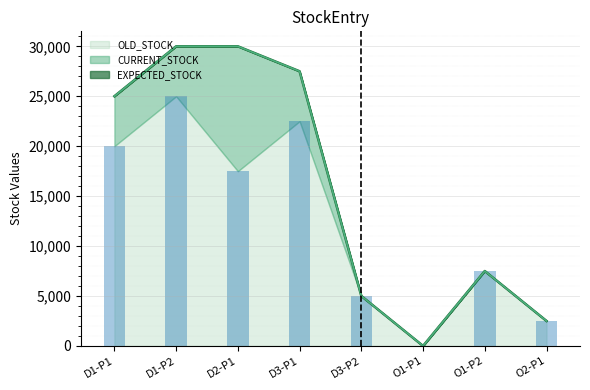

How many values in the OLD_STOCK series are below 17500?

4